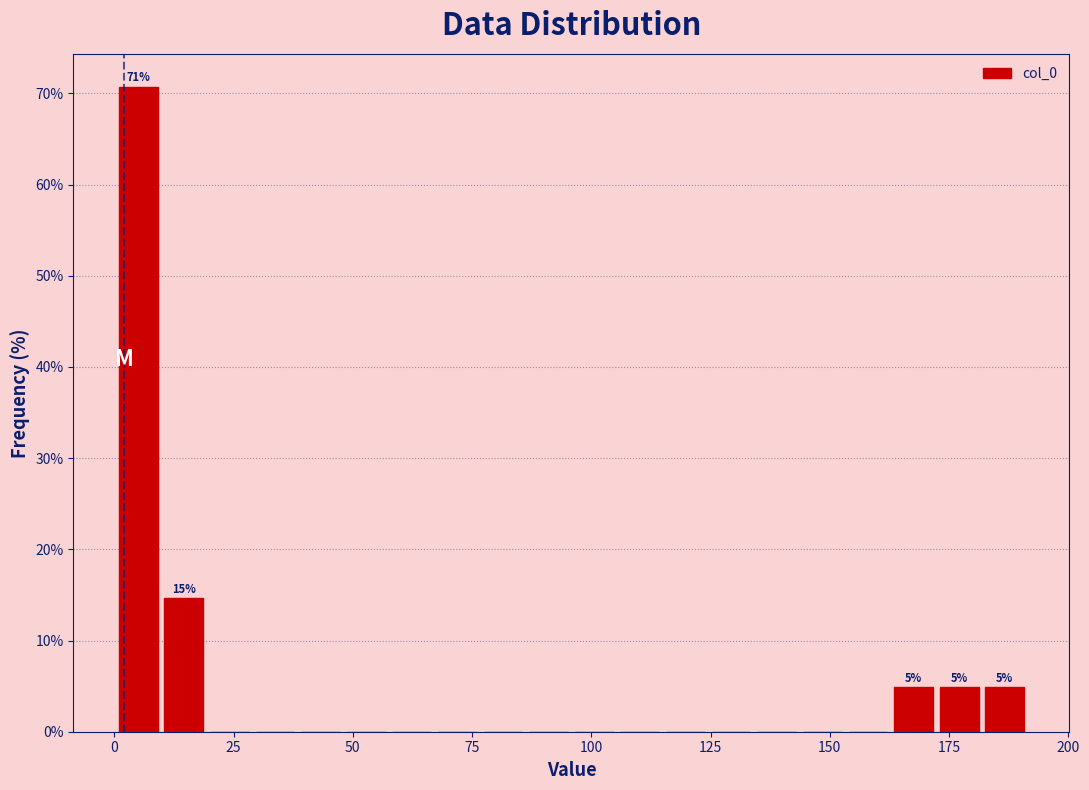

Read against the x-axis, roughly where is the centre of the tallest bar?

5